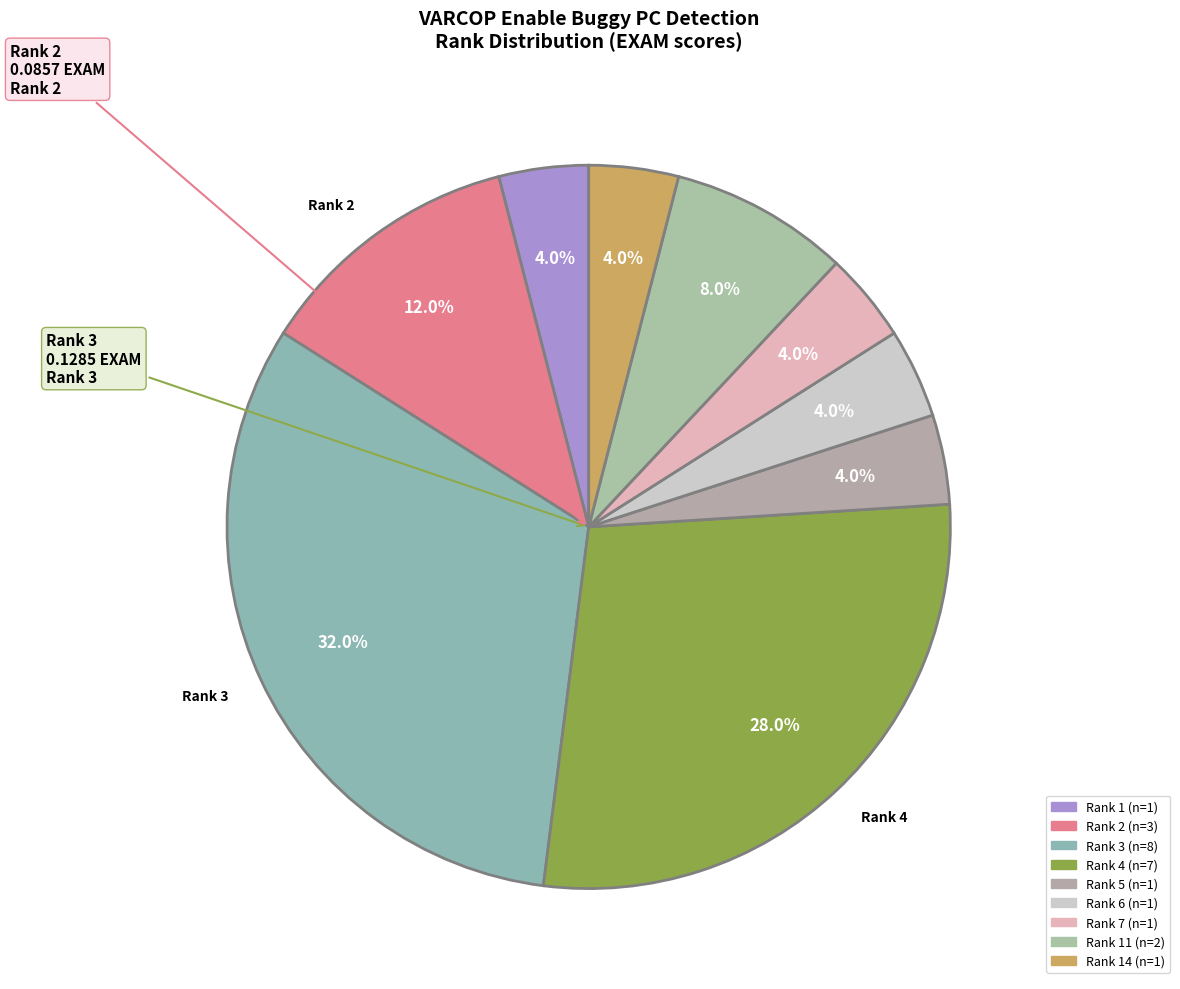

How many slices are in this pie chart?

9